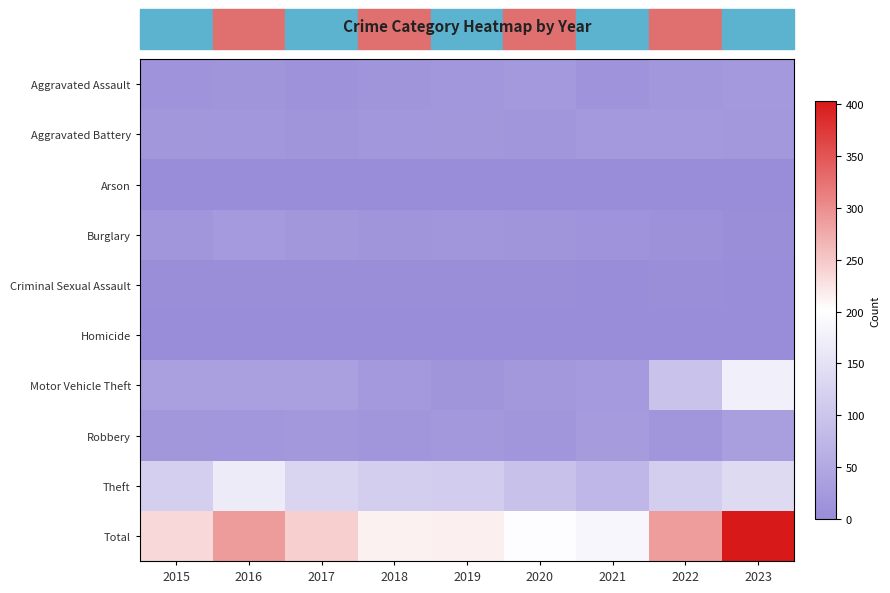

Which series has the largest total across all categories?

Total